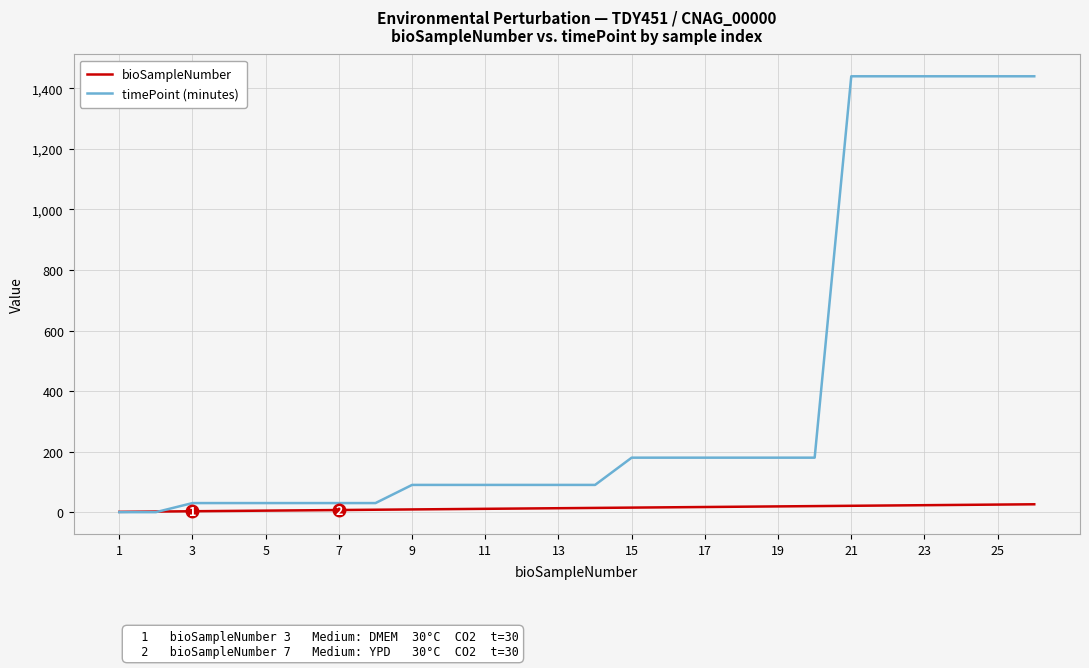

Which series has the largest range (max minus min)?

timePoint (minutes)